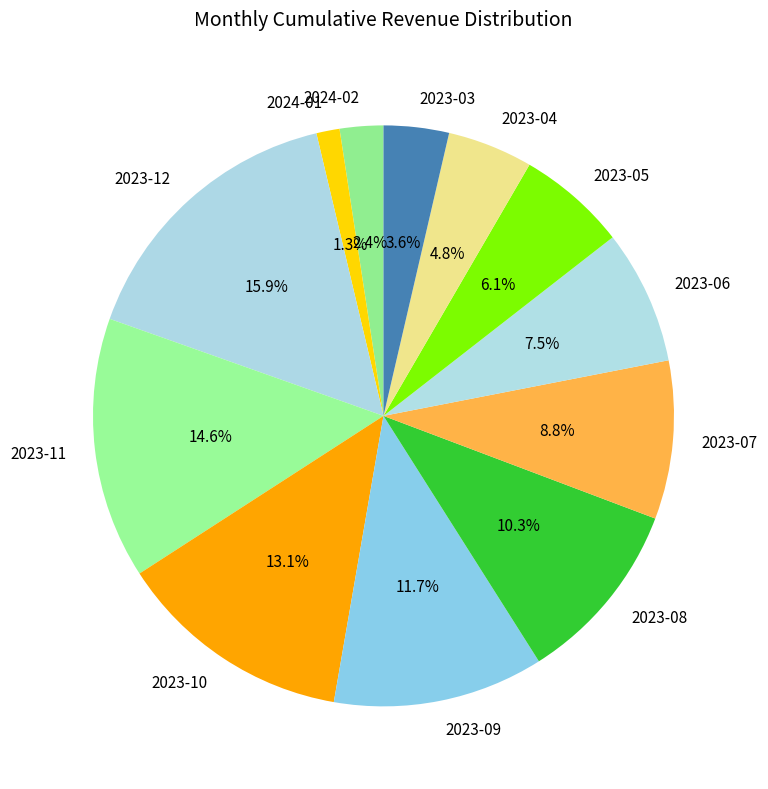

To the nearest percent, what portion does 2023-03 represent?

4%